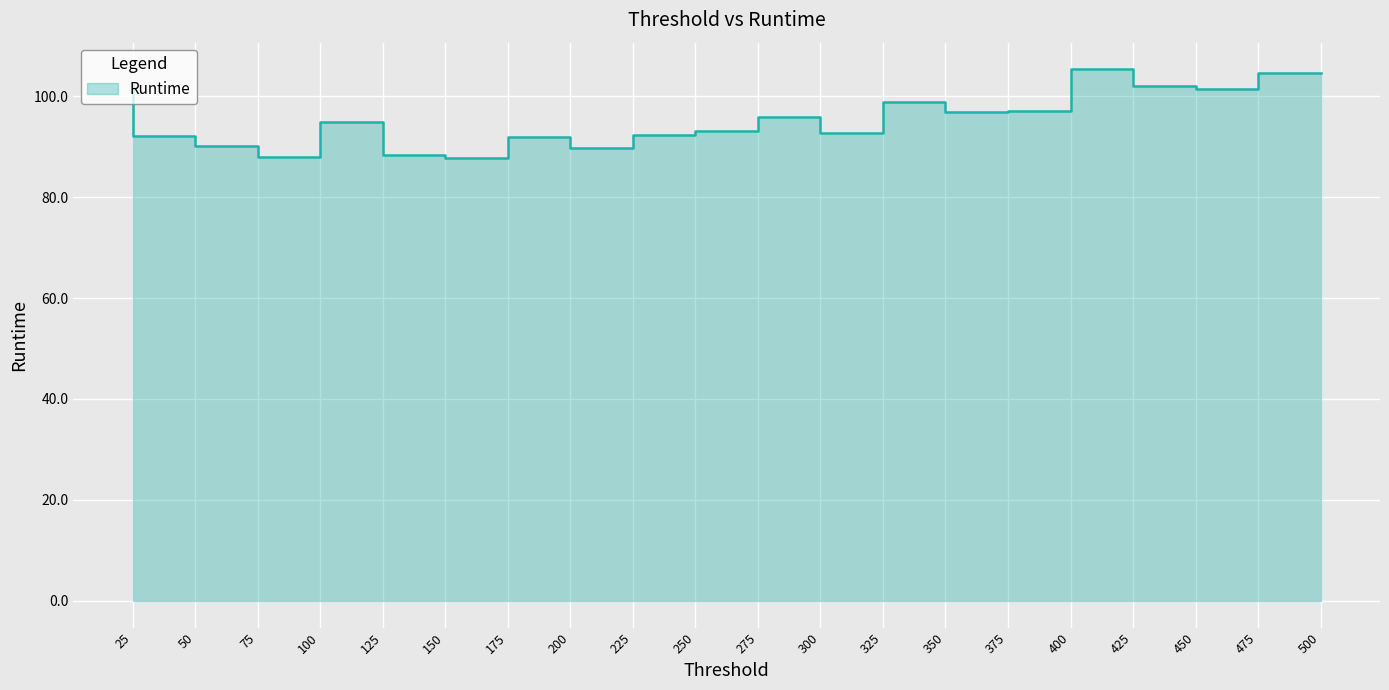

List the labels in order of value, smallest first.

175, 100, 150, 225, 75, 200, 50, 250, 325, 275, 125, 300, 375, 400, 350, 475, 450, 25, 500, 425